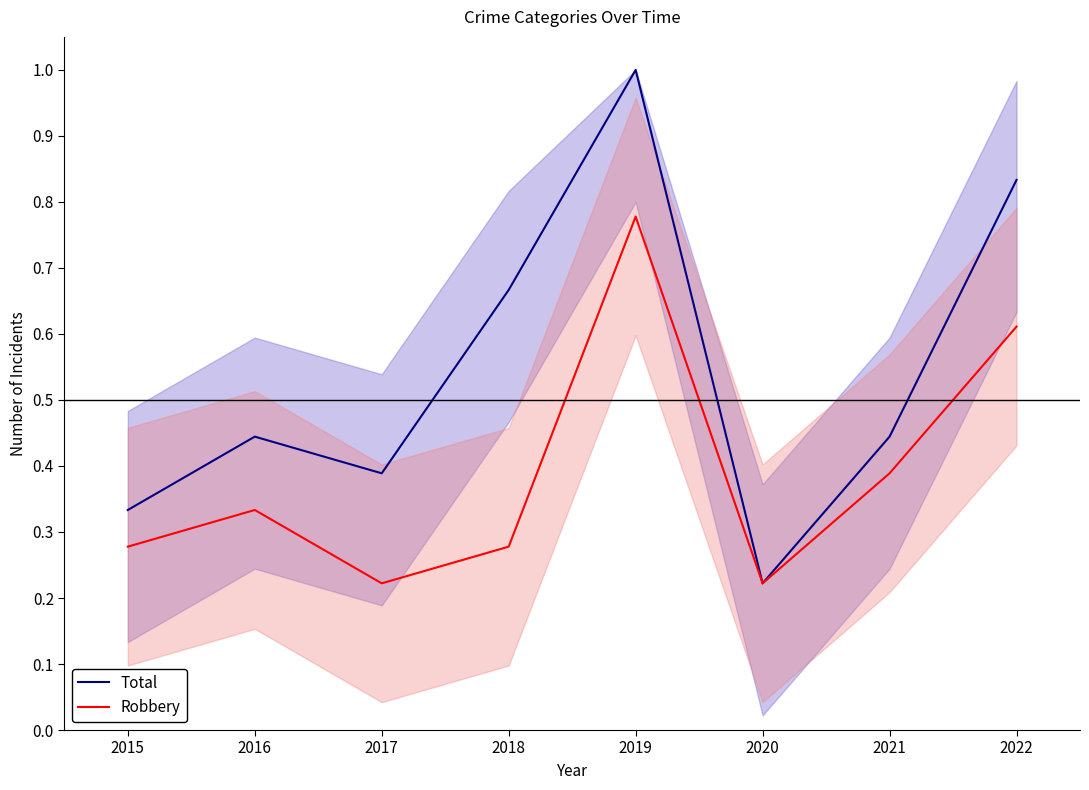

Reading left to right, extract all data points from this chart.

Total: 0.3	0.4	0.4	0.7	1.0	0.2	0.4	0.8
Robbery: 0.3	0.3	0.2	0.3	0.8	0.2	0.4	0.6